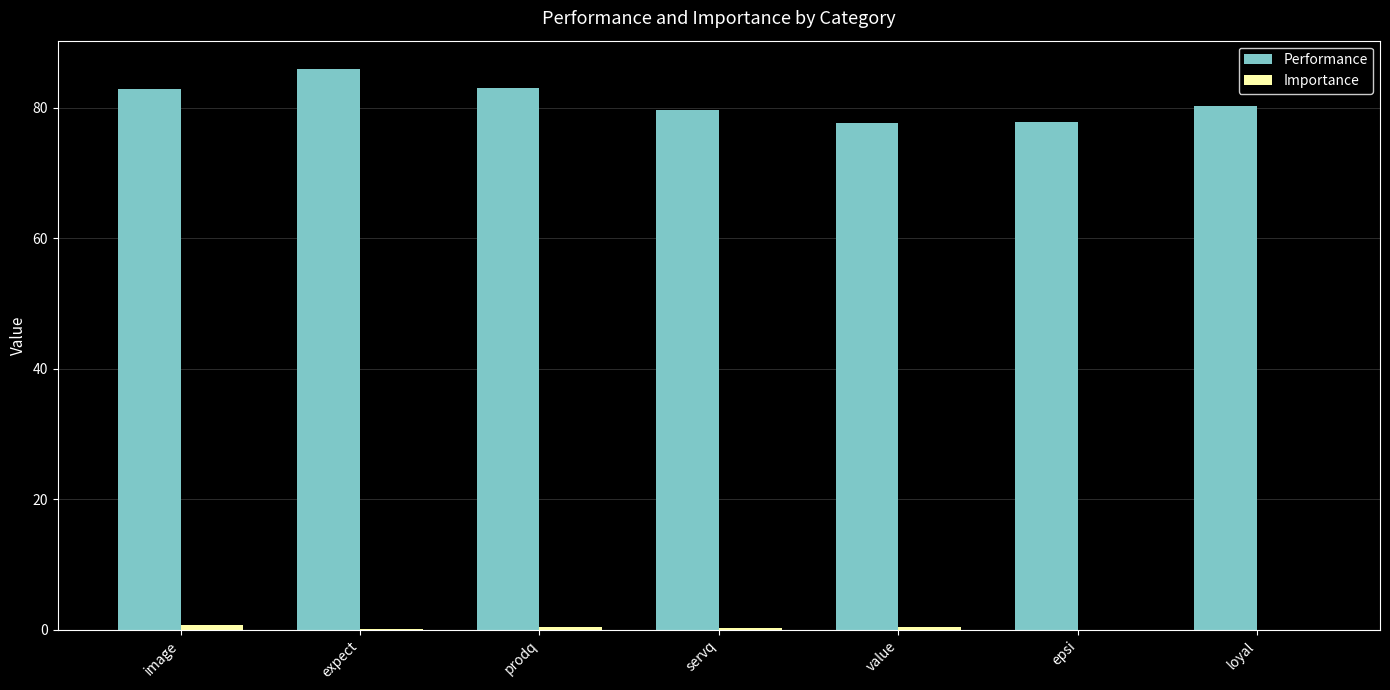

Which series has the largest total across all categories?

Performance